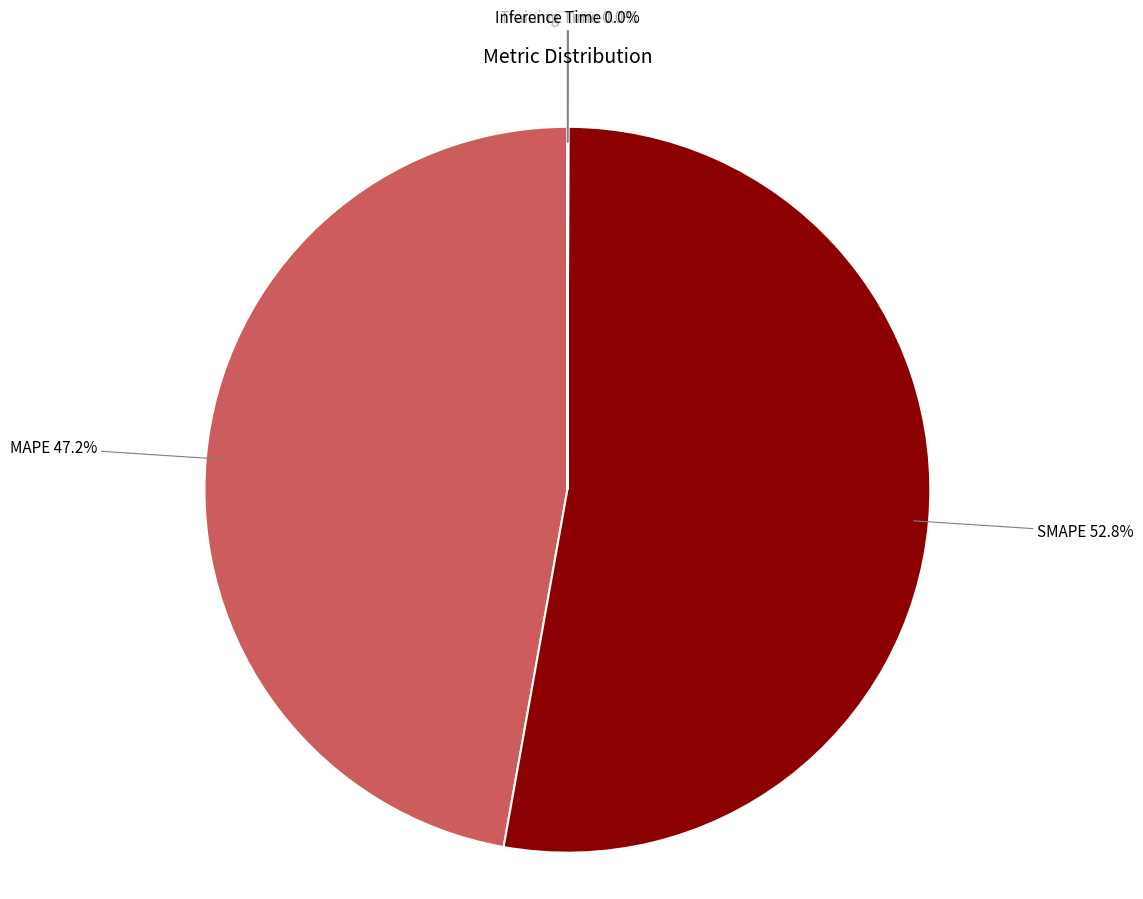

Which slice is the largest?

SMAPE